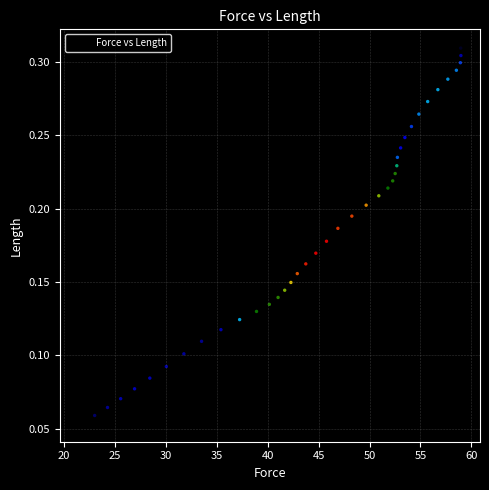

What is the range of X values (max minus min)?

37.5